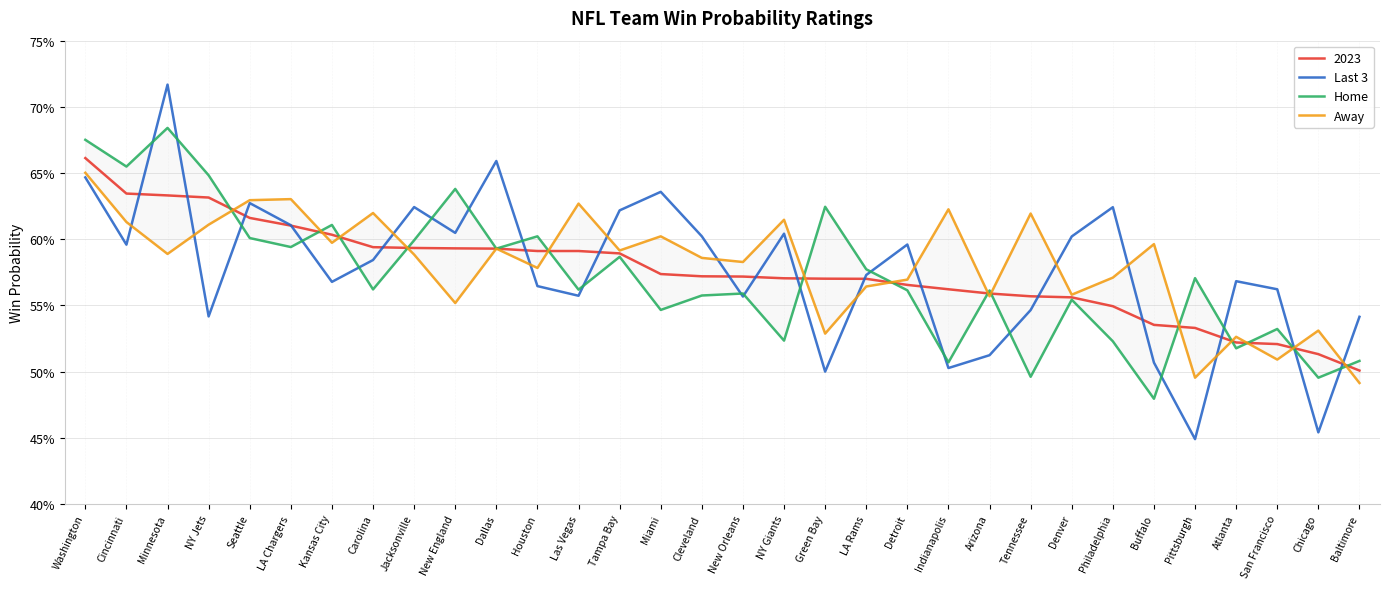

Is the value of Away at Buffalo greater than the value of Last 3 at Las Vegas?

Yes